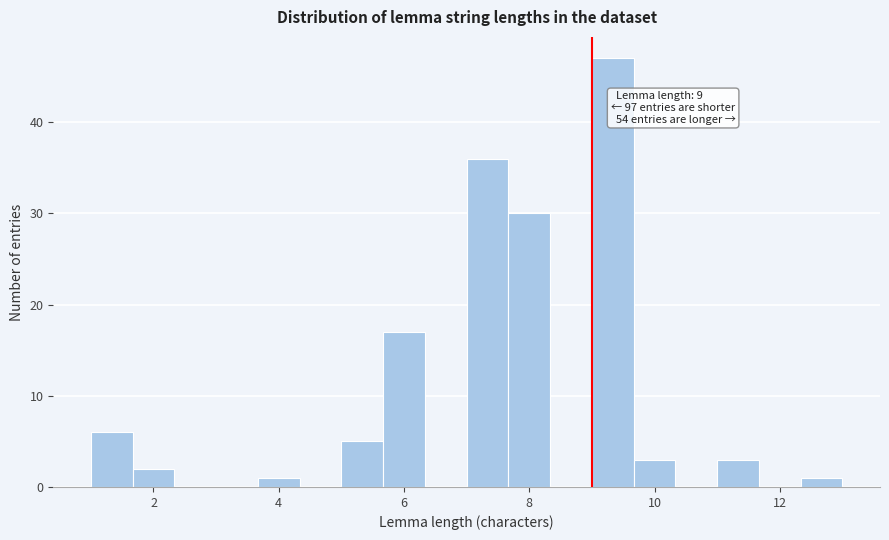

Read against the x-axis, roughly where is the centre of the tallest bar?

9.4